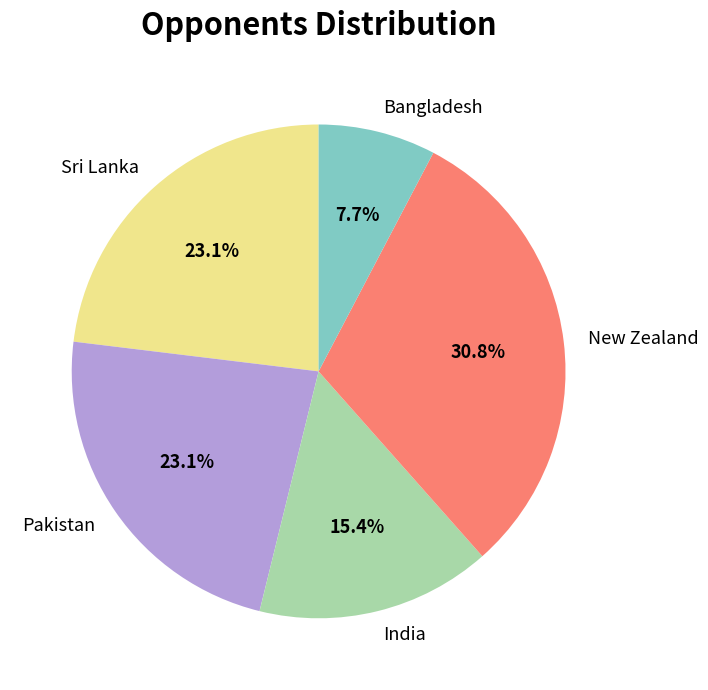

Is Bangladesh the majority of the pie?

No